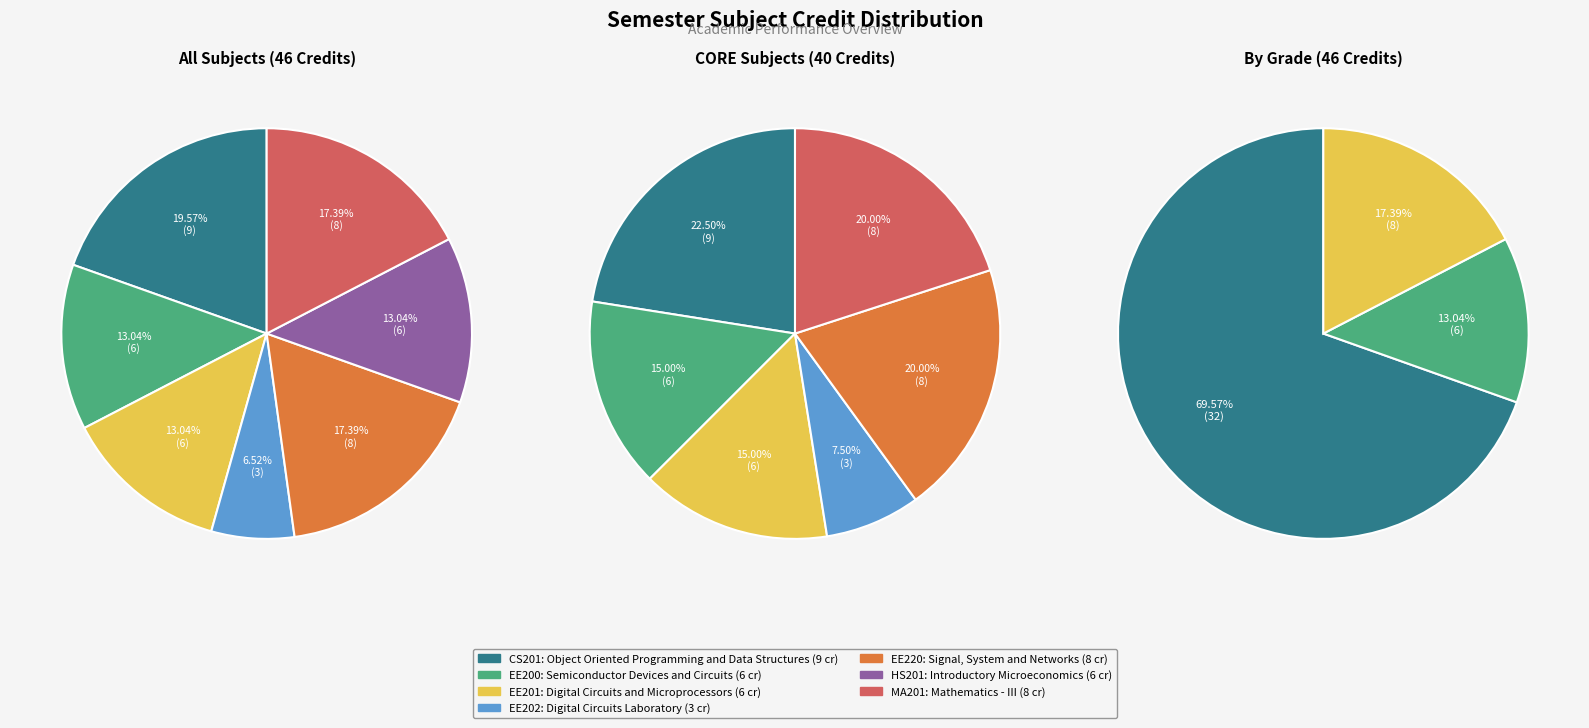

Does any single category account for the majority?

No